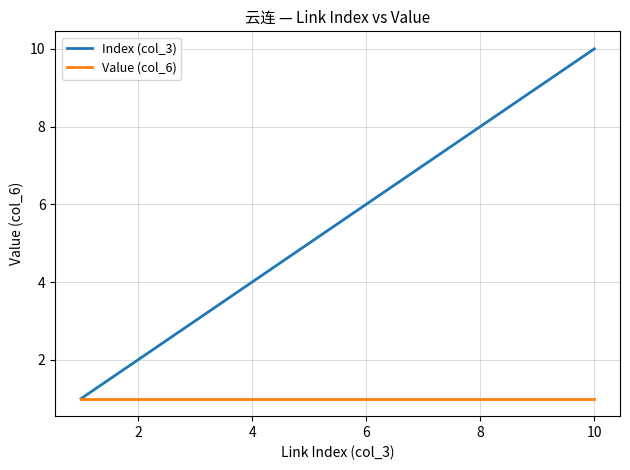

Which series has the largest range (max minus min)?

Index (col_3)